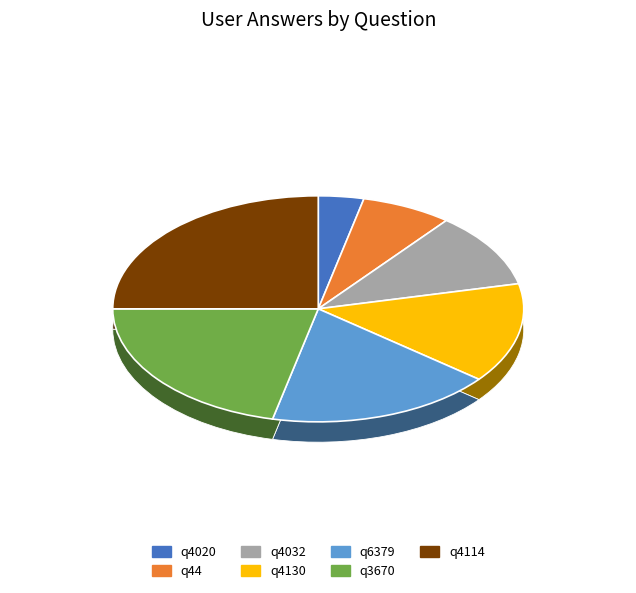

What is the total percentage of q44 and q4114?

32.1%